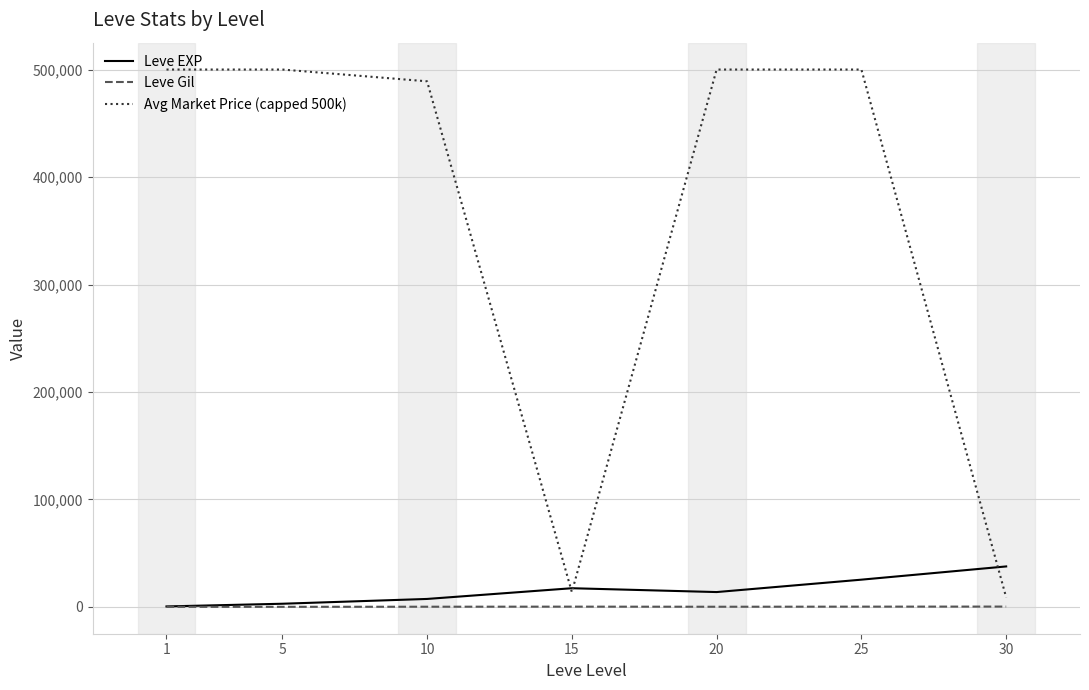

Which series has the widest spread of values?

Avg Market Price (capped 500k)